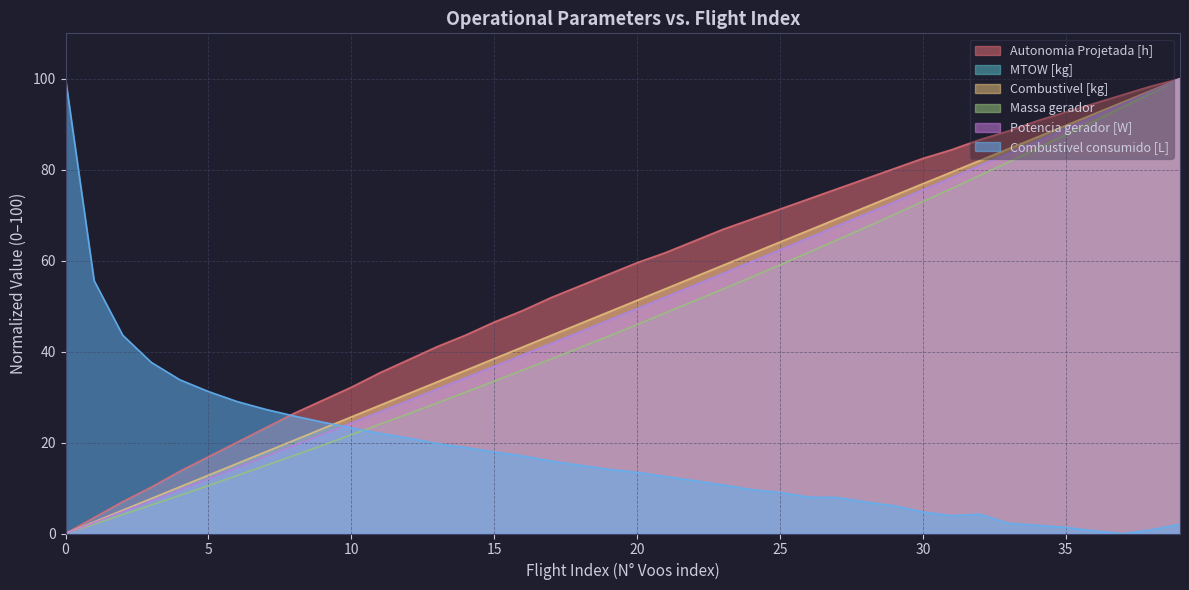

What is the value of the MTOW [kg] point at the 32nd from the left?

78.2